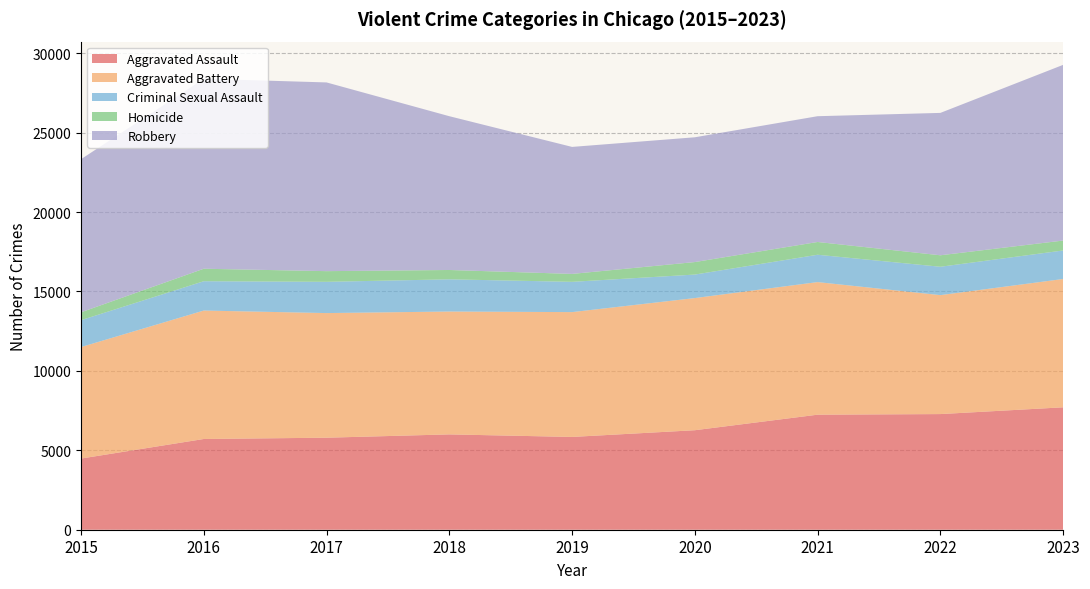

Reading right to left, what are all the values shown in this chart?

Aggravated Assault: 7706	7280	7242	6264	5841	6001	5793	5712	4480
Aggravated Battery: 8078	7488	8347	8319	7858	7735	7845	8086	7019
Criminal Sexual Assault: 1795	1786	1721	1480	1906	2027	1968	1846	1693
Homicide: 625	723	804	787	499	588	672	786	496
Robbery: 11060	8963	7918	7855	7995	9681	11880	11960	9638